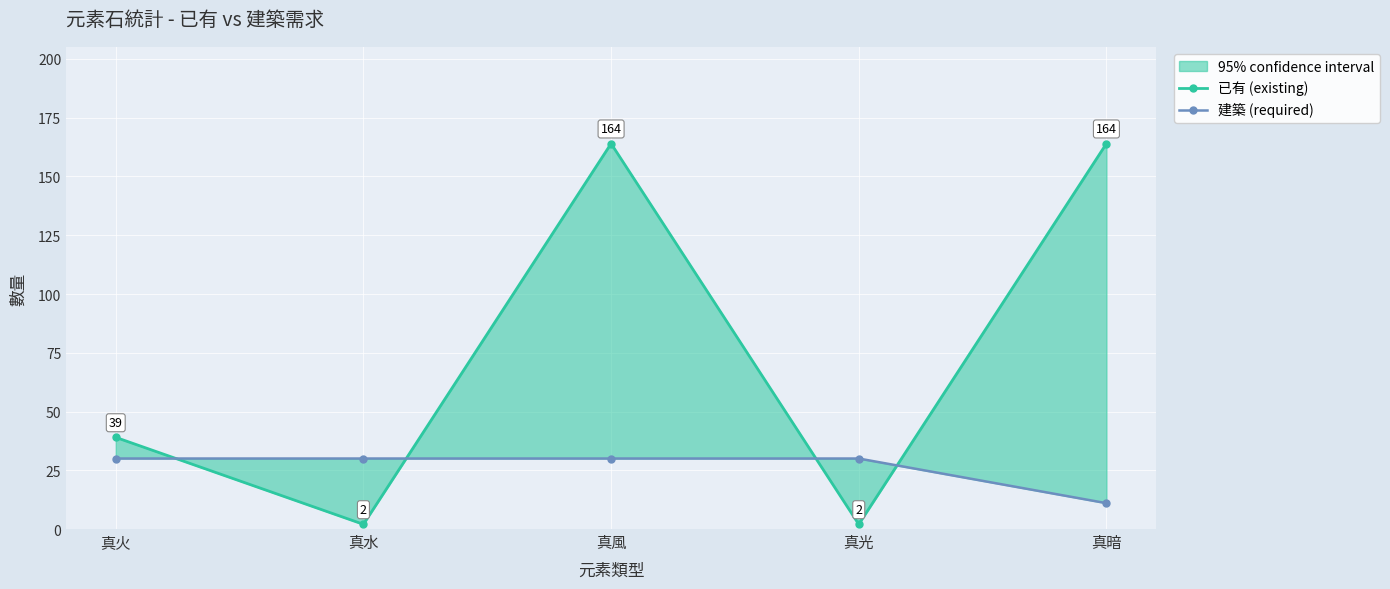

How many lines are shown in the chart?

2